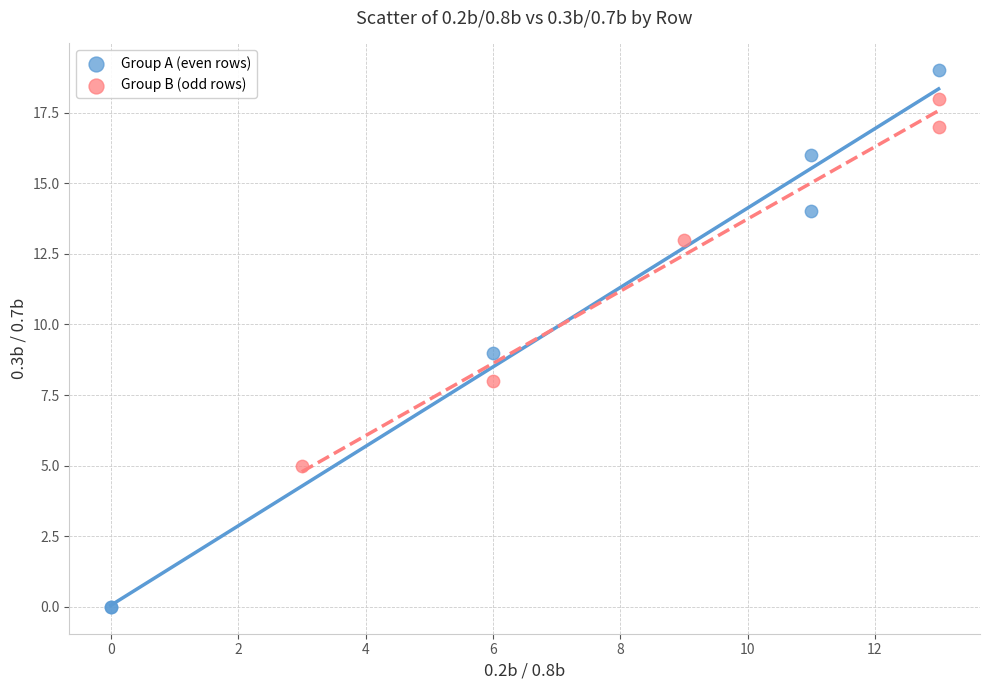

Which series reaches the maximum Y coordinate?

Group A (even rows)